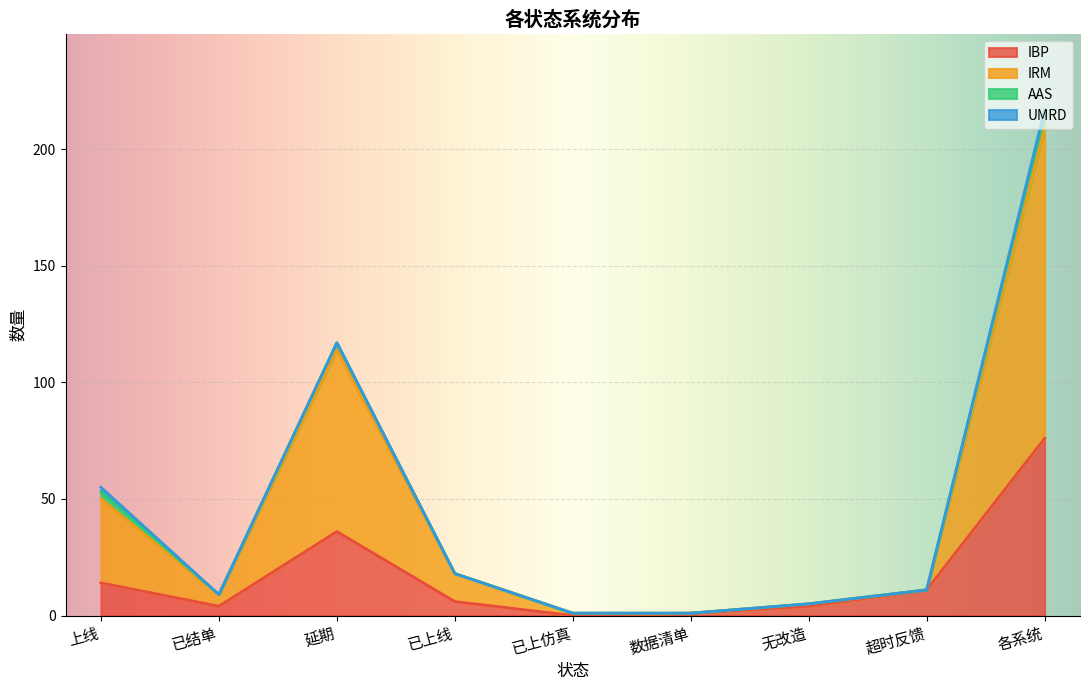

At how many categories does at least one series exceed 167?

1